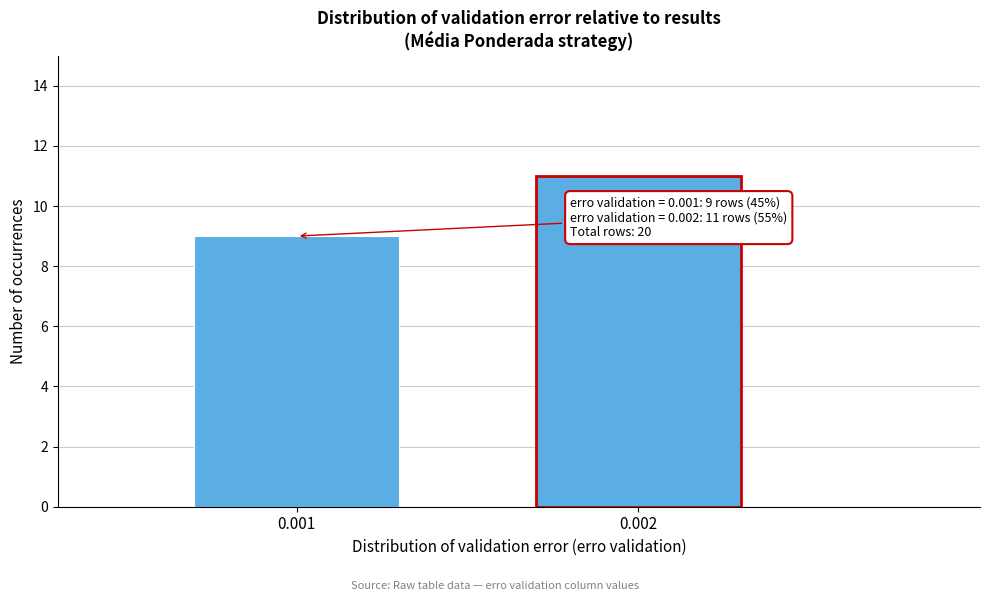

Reading right to left, what are all the values shown in this chart?

0.002=11	0.001=9